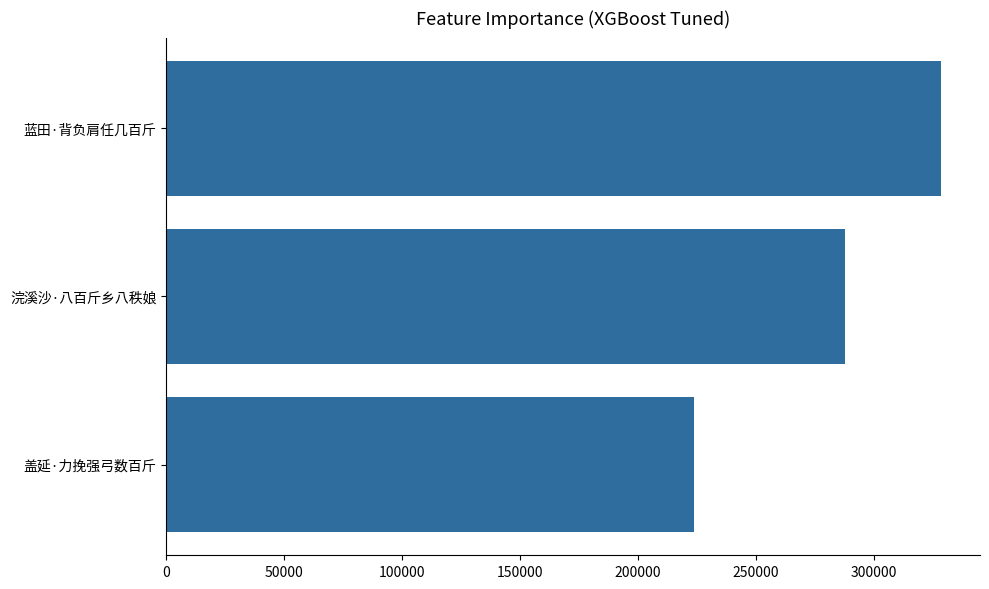

Which label corresponds to the smallest value in the chart?

盖延·力挽强弓数百斤